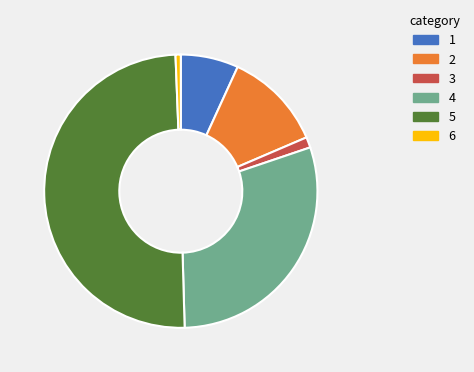

How many slices are in this pie chart?

6